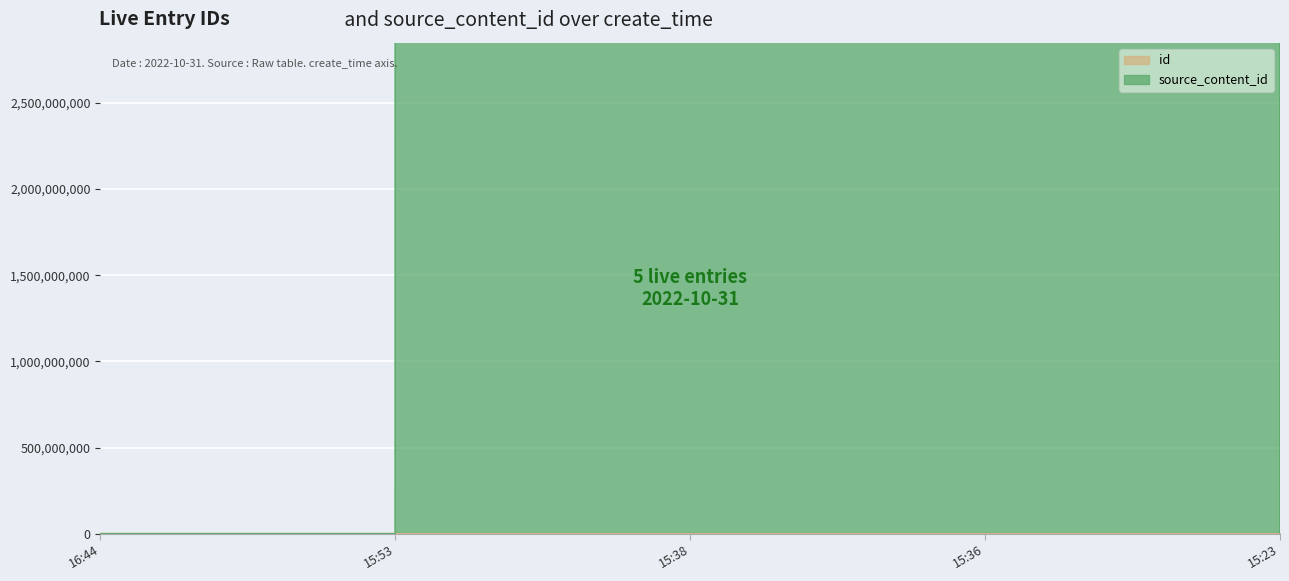

Is it true that id equals 955716 at 15:38?

False